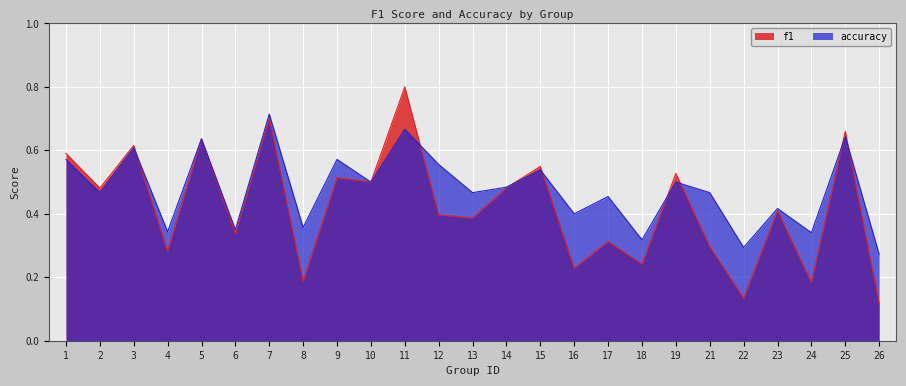

What is the value of the f1 point at the 19th from the left?

0.5